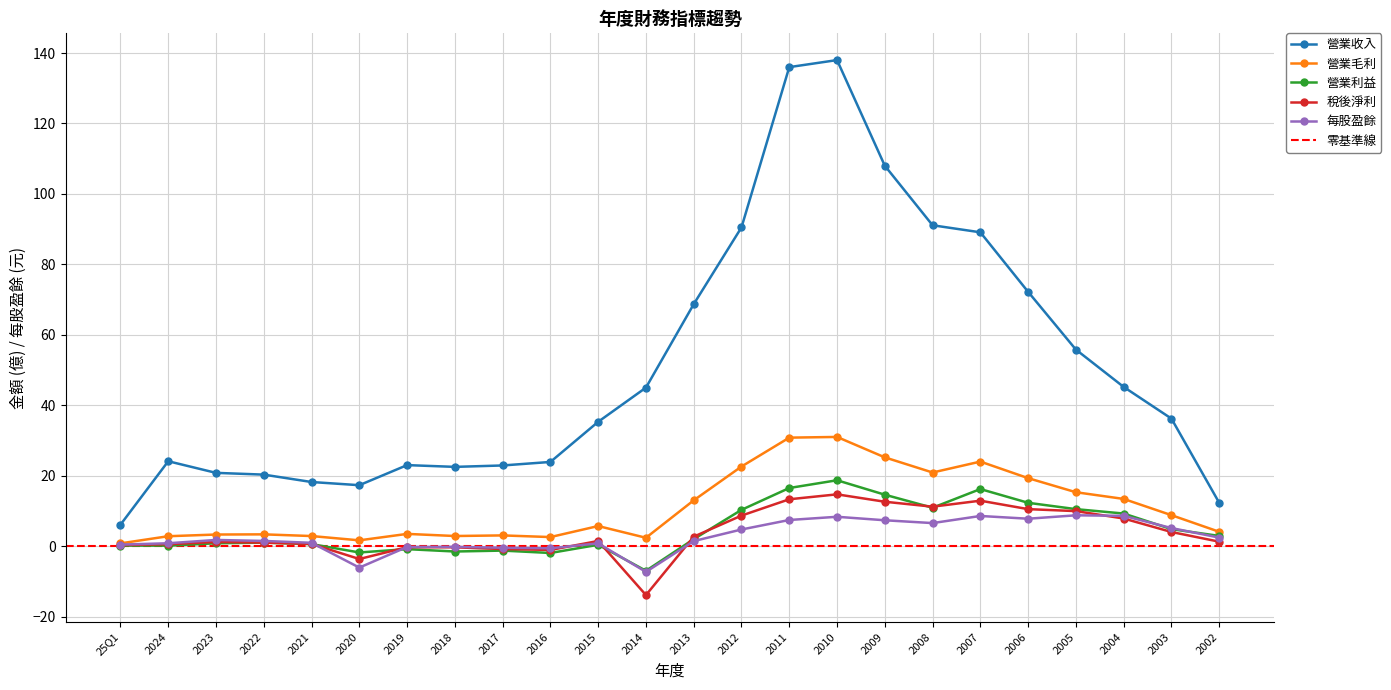

Is the value of 營業毛利 at 2010 greater than the value of 營業收入 at 2005?

No